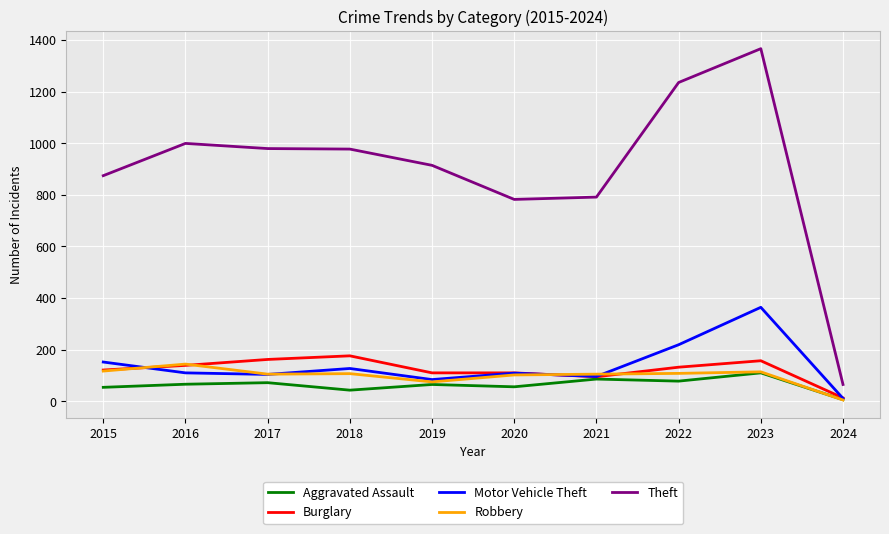

At which category is the sum across all series the highest?

2023